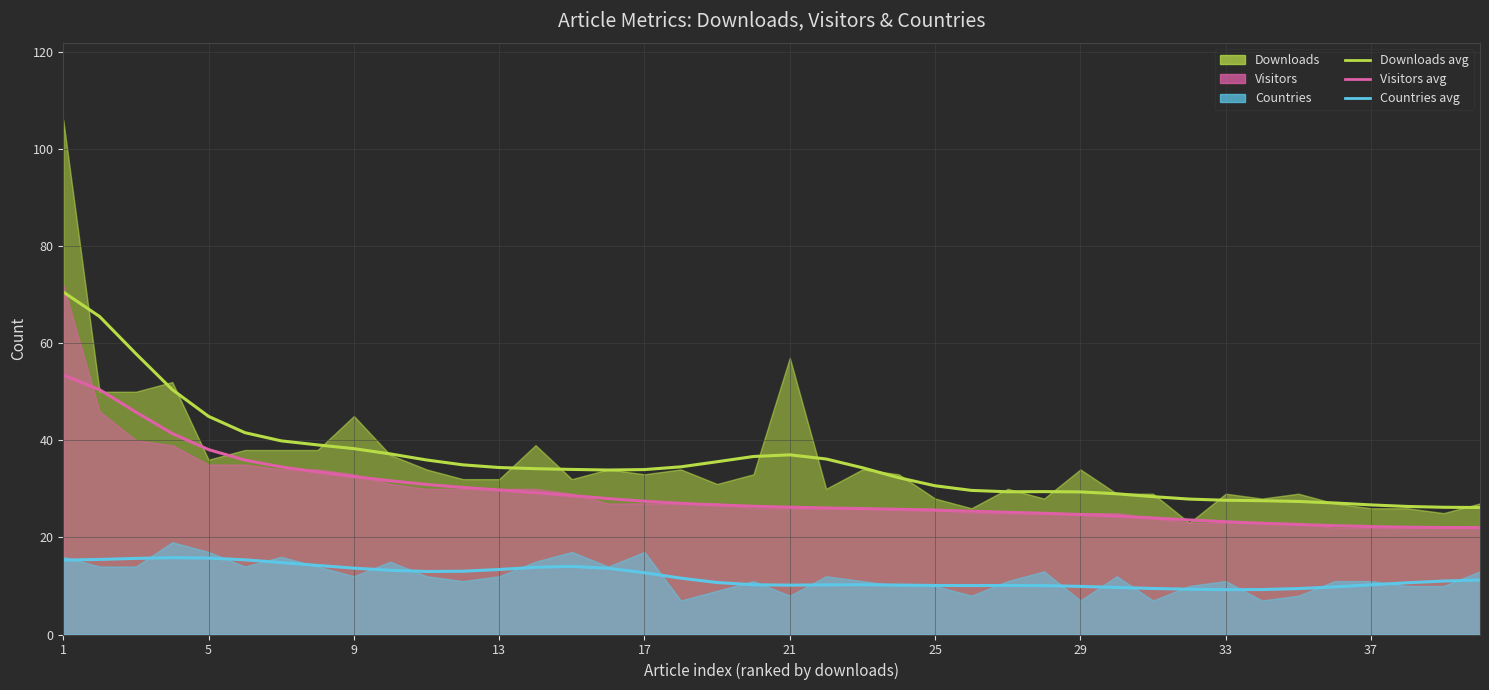

True or false: countries (avg) has more than 0 points higher than both neighbors.

True